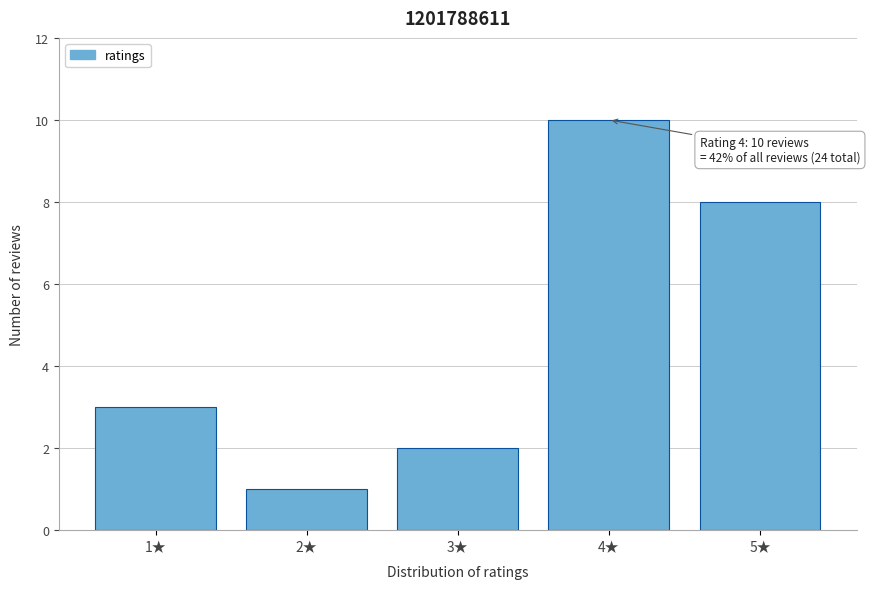

Reading right to left, what are all the values shown in this chart?

5★=8	4★=10	3★=2	2★=1	1★=3